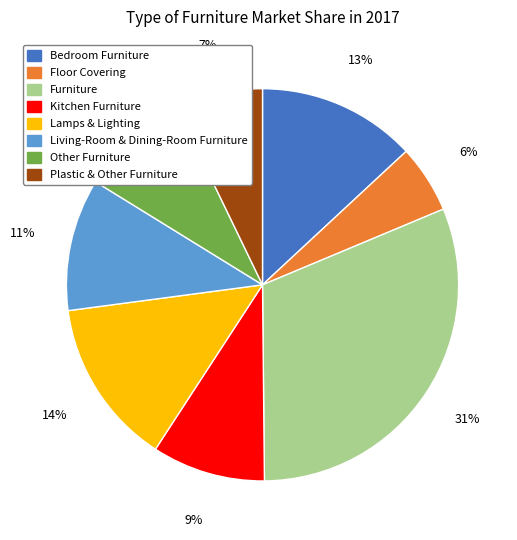

Does any single category account for the majority?

No